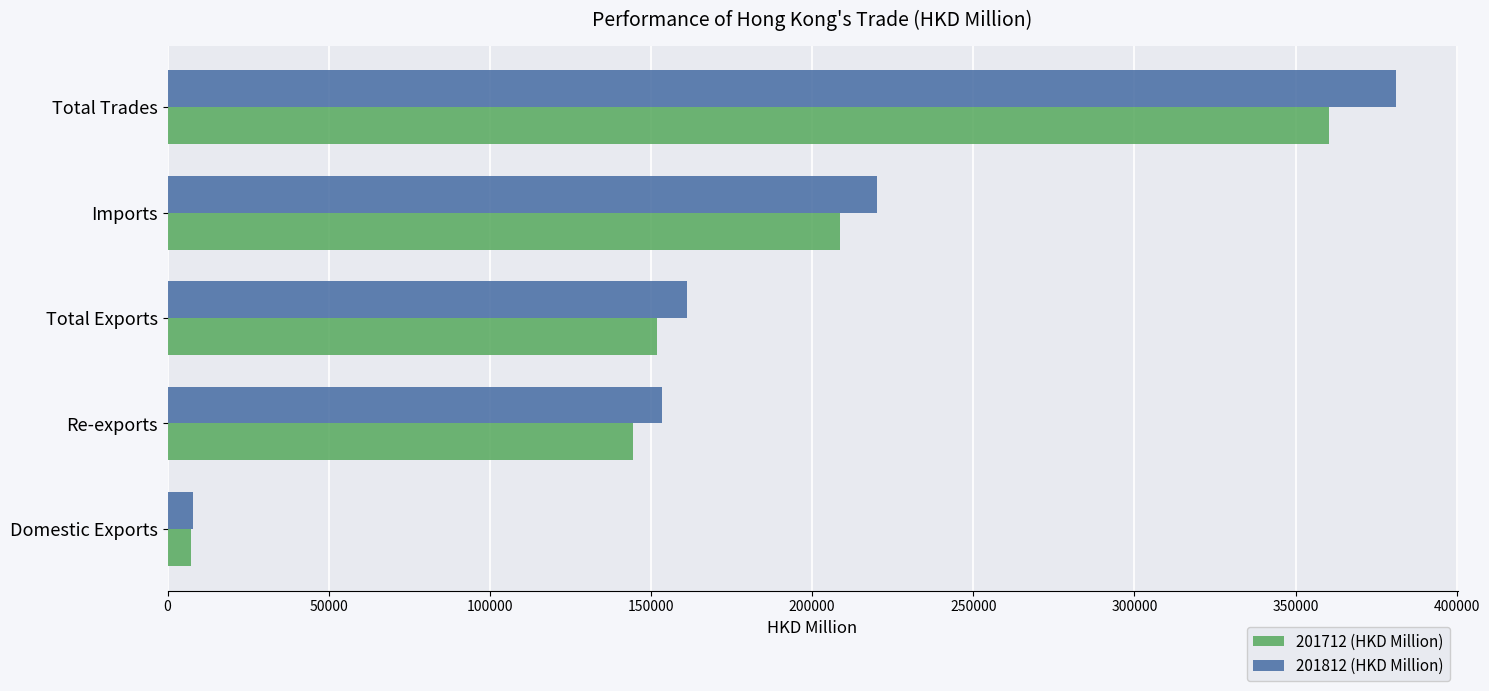

True or false: 201712 (HKD Million) has a value of 208663.6 at Imports.

True